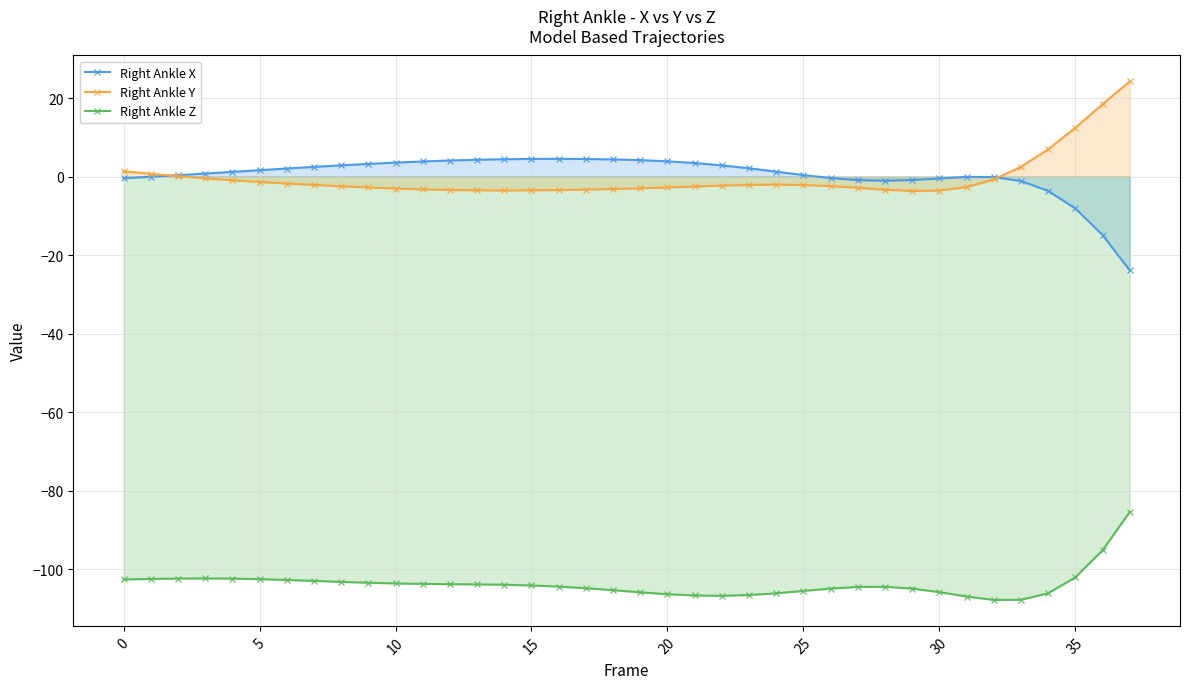

Which category has the highest value across all series?

37